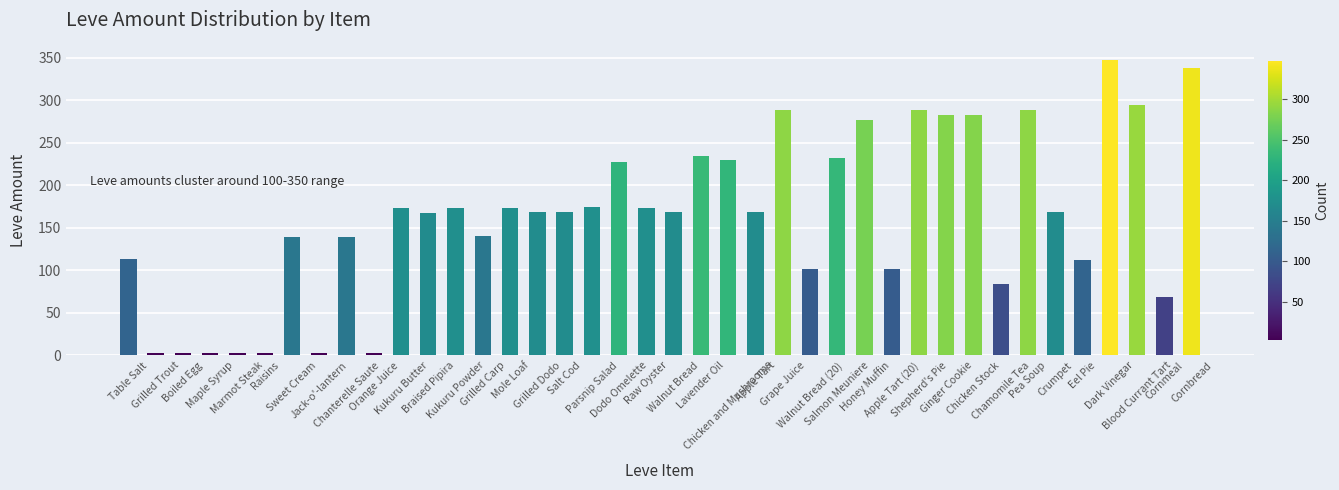

How many data points does each series have?

40